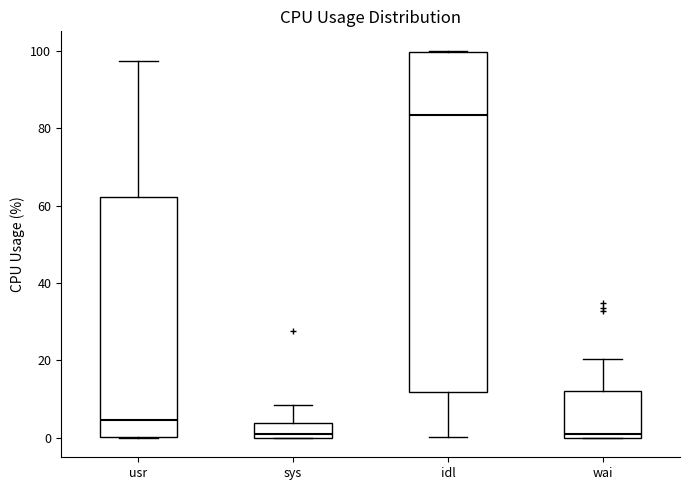

Which box is the tallest, from its lower edge to its upper edge?

idl